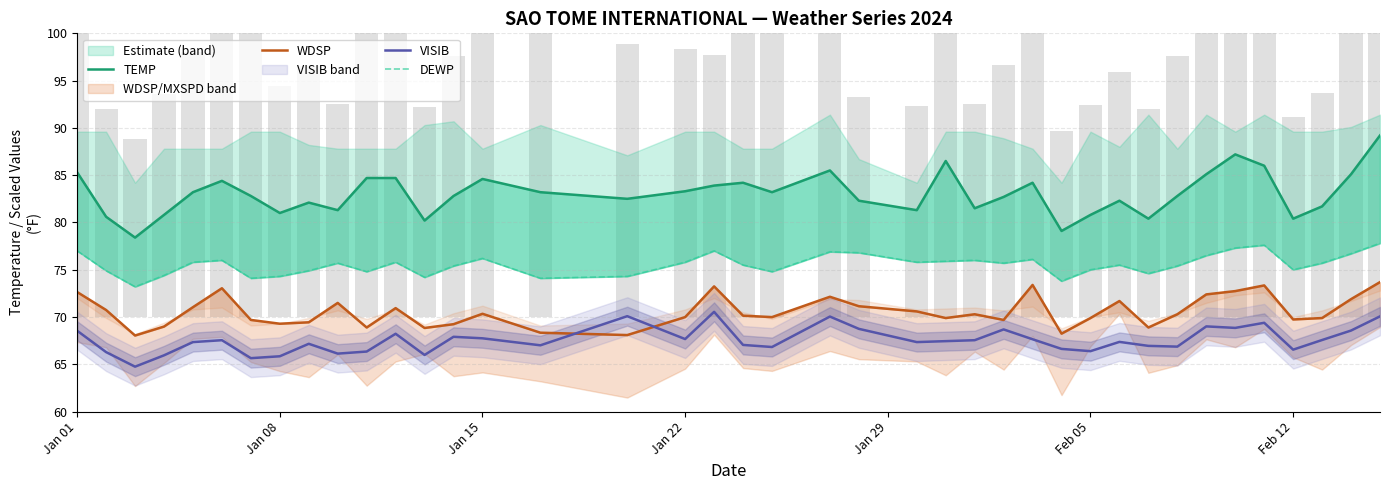

The value of VISIB at Jan 15 is 67.7. True or false?

True